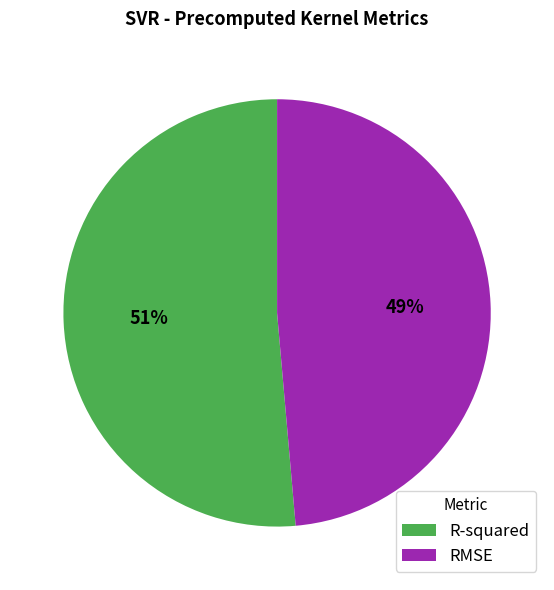

What is the largest slice in the pie chart?

R-squared